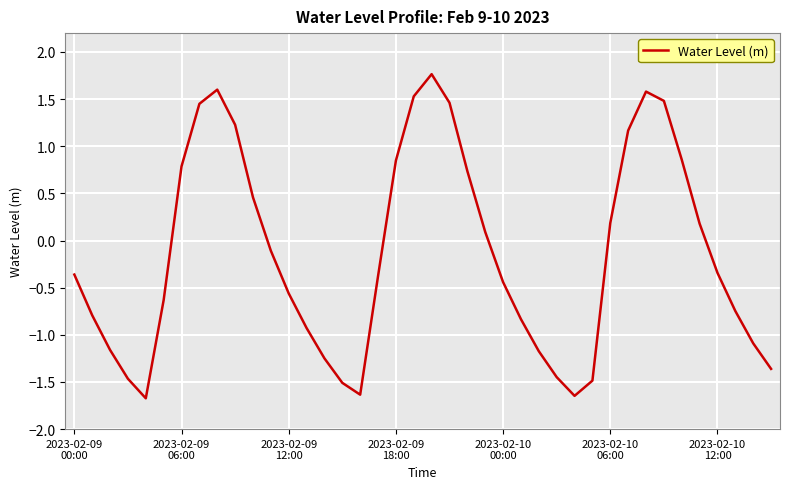

What is the smallest value displayed?

-1.7